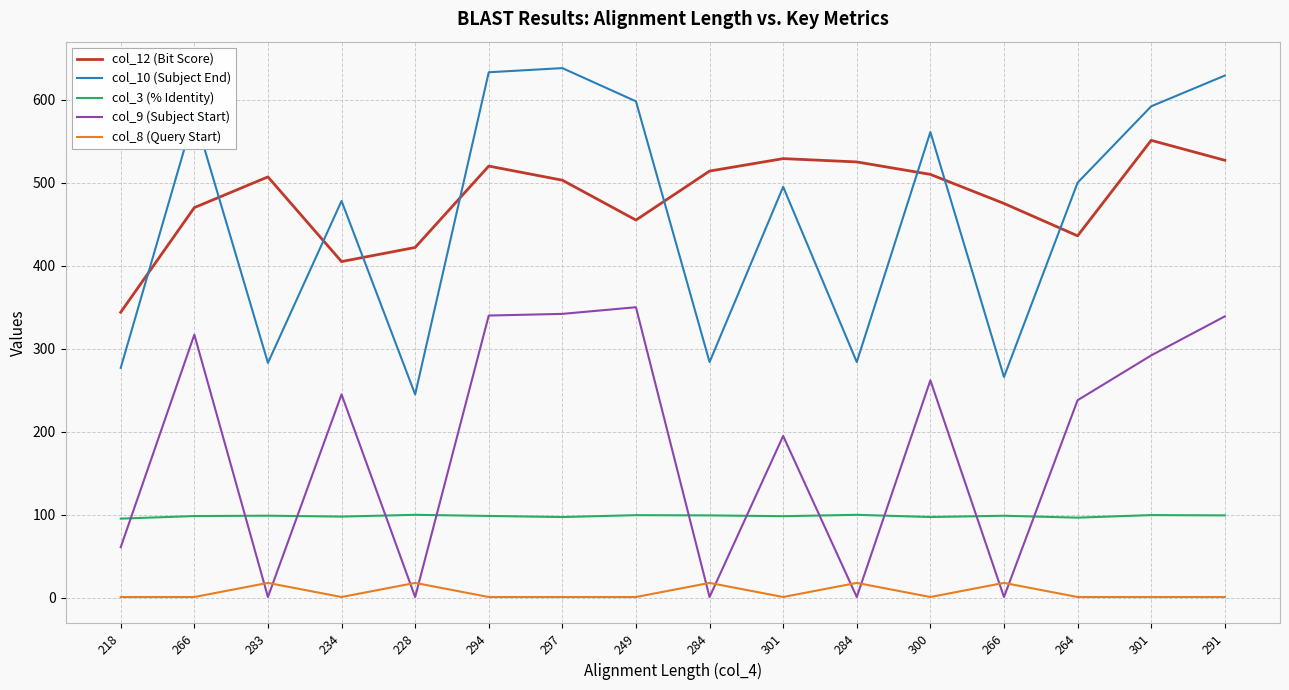

What is the difference between the highest and lowest values at 291?

628.0